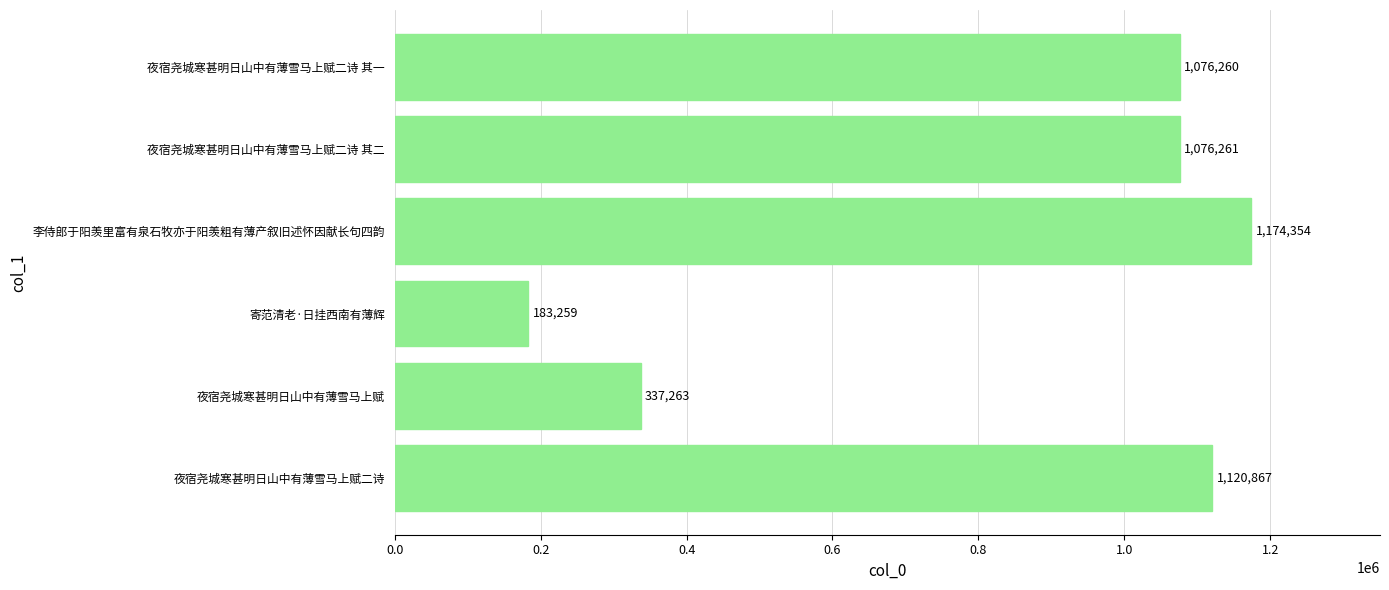

Rank the categories by value from lowest to highest.

寄范清老·日挂西南有薄辉, 夜宿尧城寒甚明日山中有薄雪马上赋, 夜宿尧城寒甚明日山中有薄雪马上赋二诗 其一, 夜宿尧城寒甚明日山中有薄雪马上赋二诗 其二, 夜宿尧城寒甚明日山中有薄雪马上赋二诗, 李侍郎于阳羡里富有泉石牧亦于阳羡粗有薄产叙旧述怀因献长句四韵